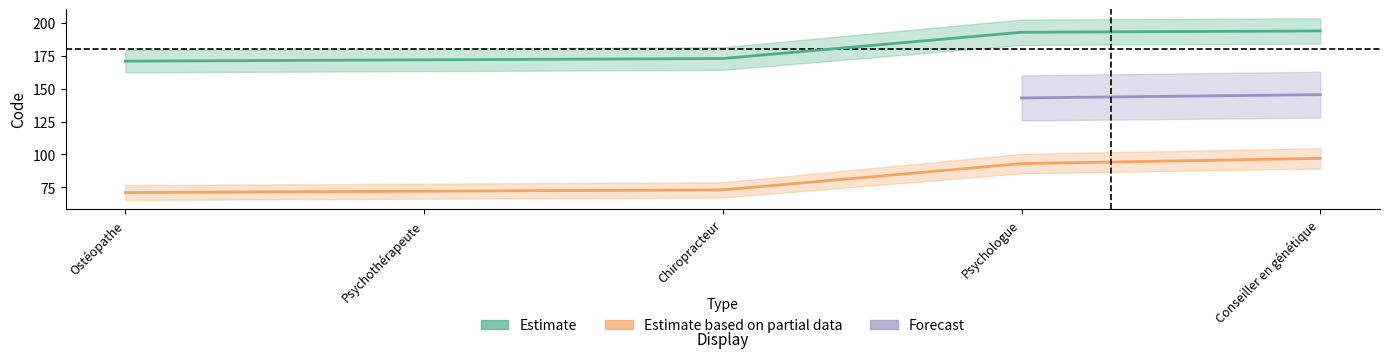

True or false: Estimate based on partial data and Estimate intersect in this chart.

False